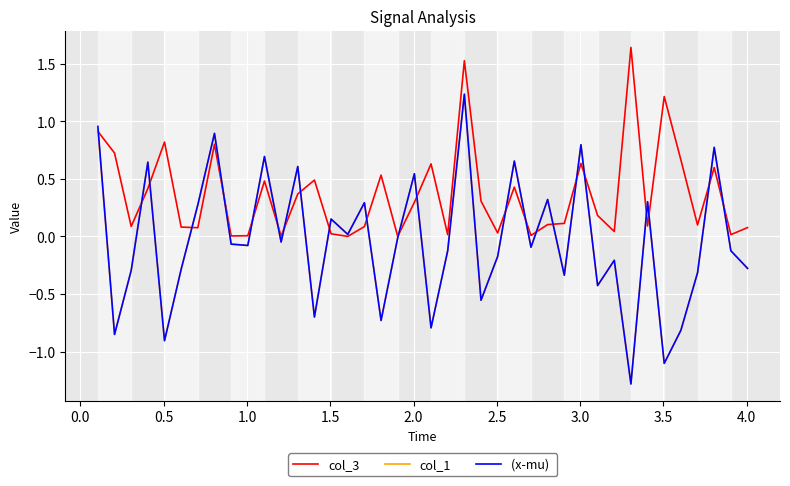

What is the minimum value shown in the chart?

-1.3